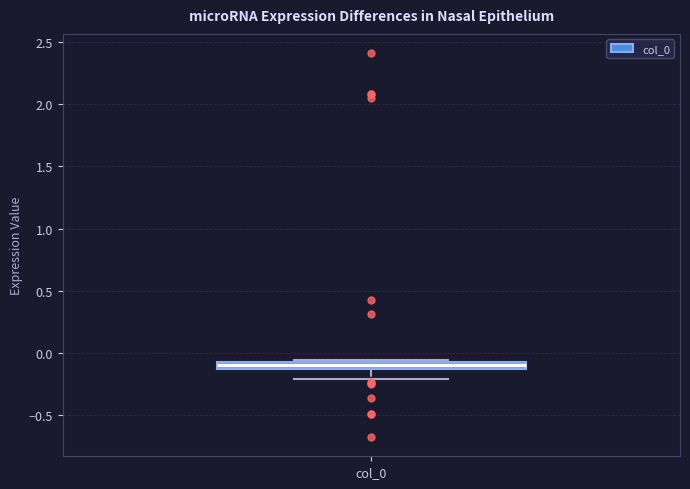

Where is the upper edge of the box for col_0 on the y-axis? The values are not printed on the chart, so give them approximately, as read against the axis.

-0.05